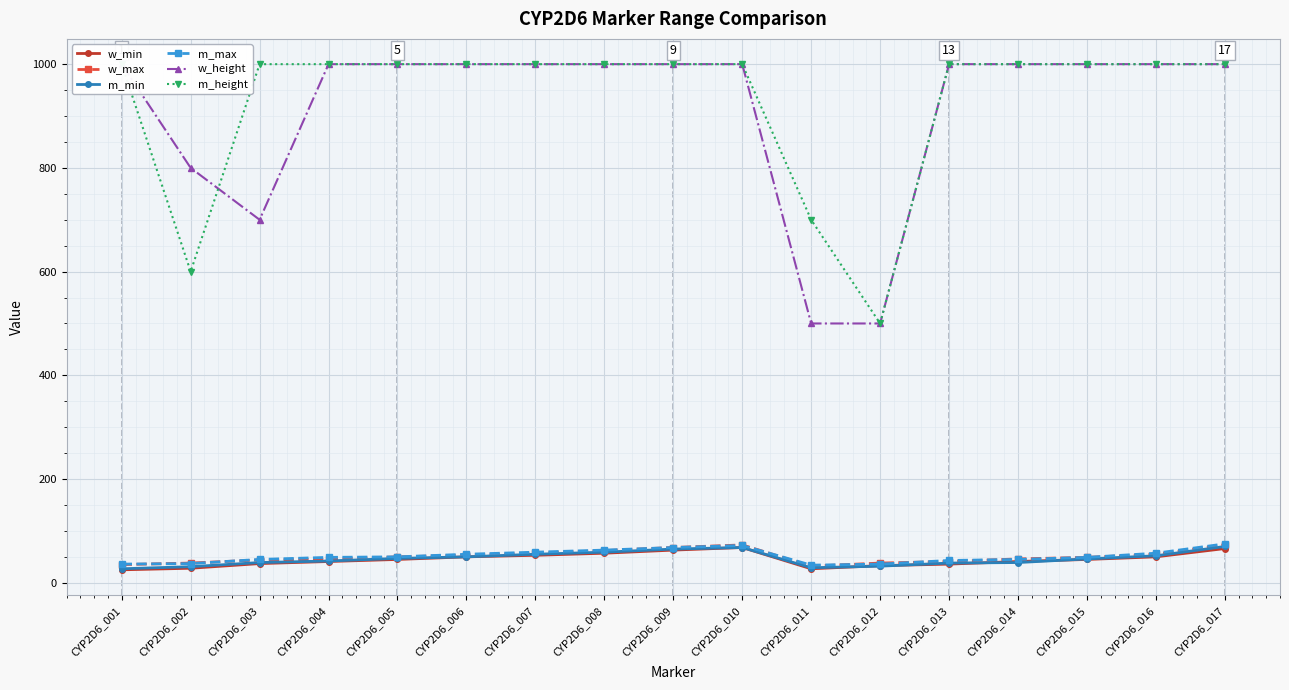

Which series has the largest total across all categories?

m_height